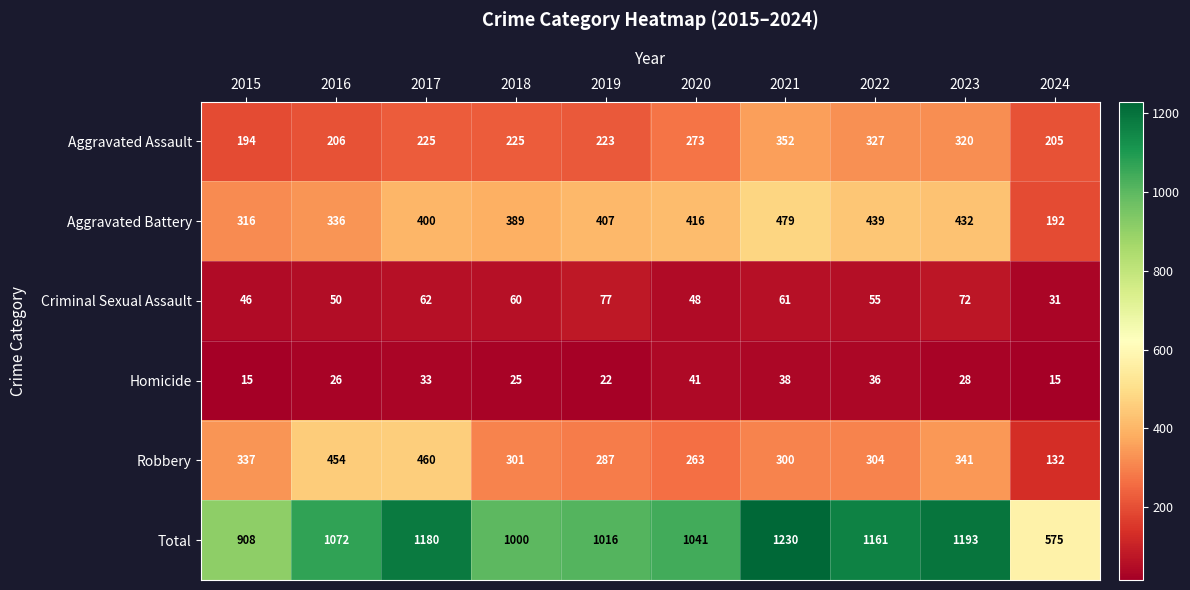

What is the difference between the second highest and minimum values in the Aggravated Assault series?

133